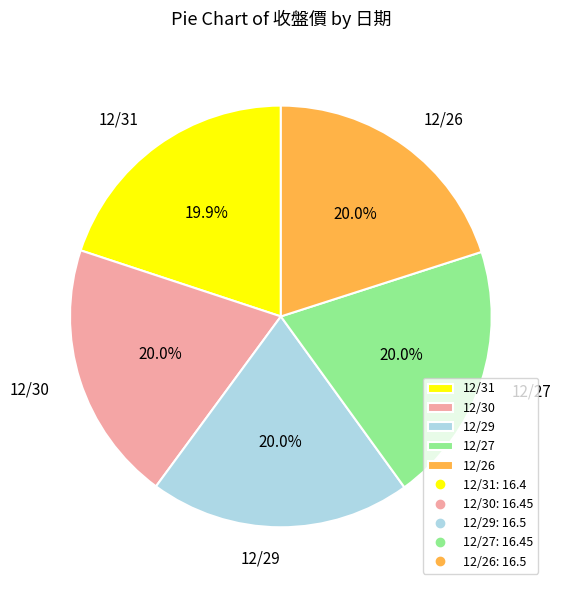

Is 12/27 the majority of the pie?

No